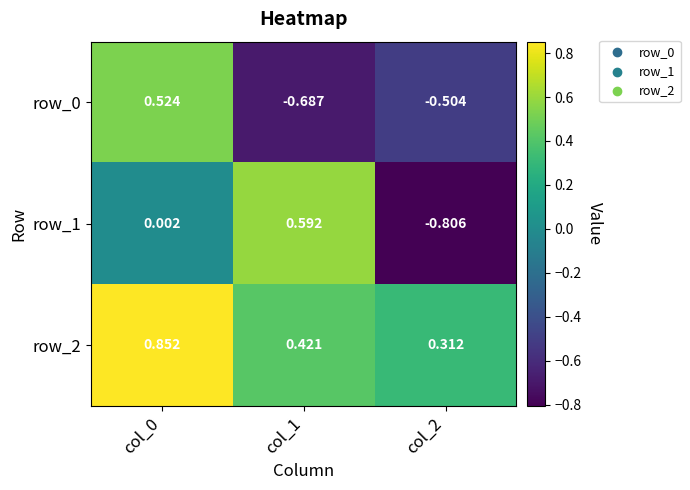

Where is row_2 nearest to the value 0?

col_2